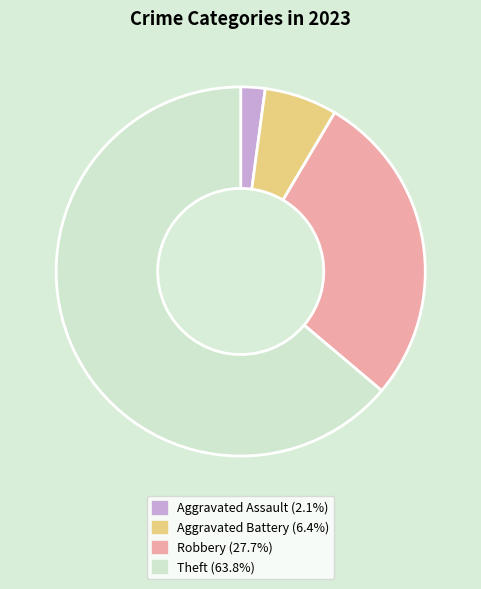

Does any single category account for the majority?

Yes